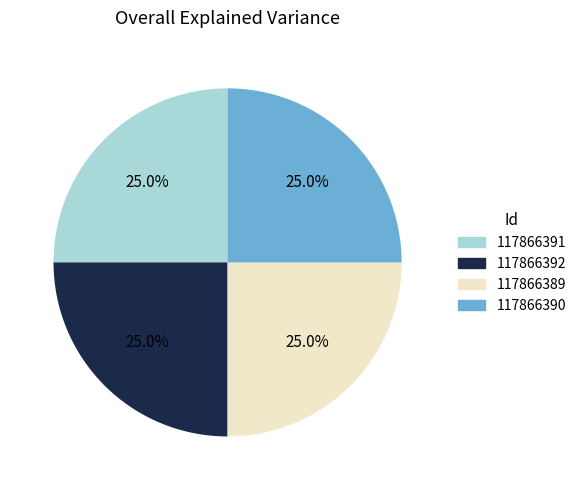

Count the number of slices in the pie.

4